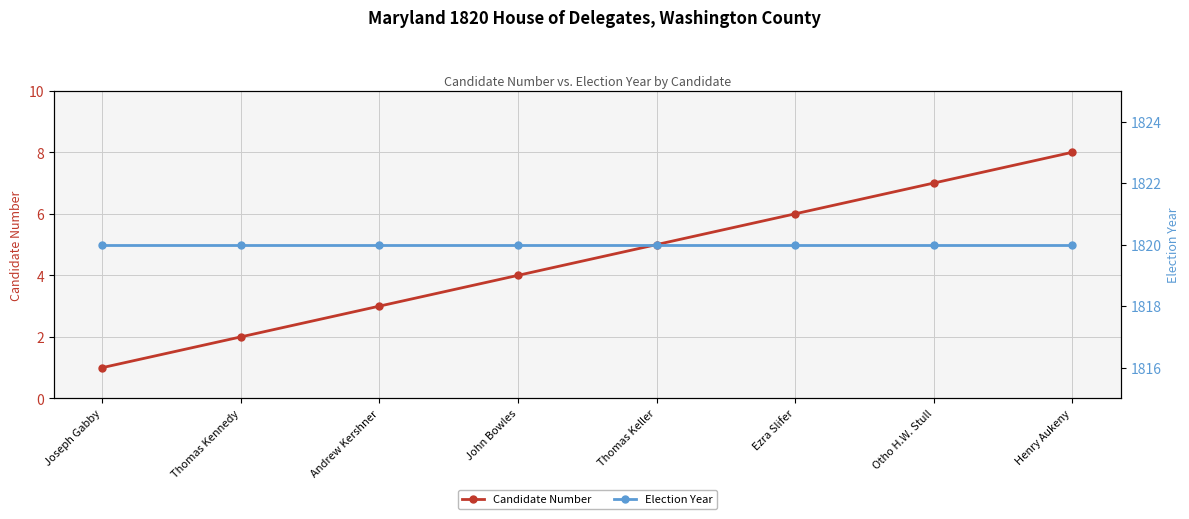

Which series changed the most between Andrew Kershner and Henry Aukeny?

Candidate Number